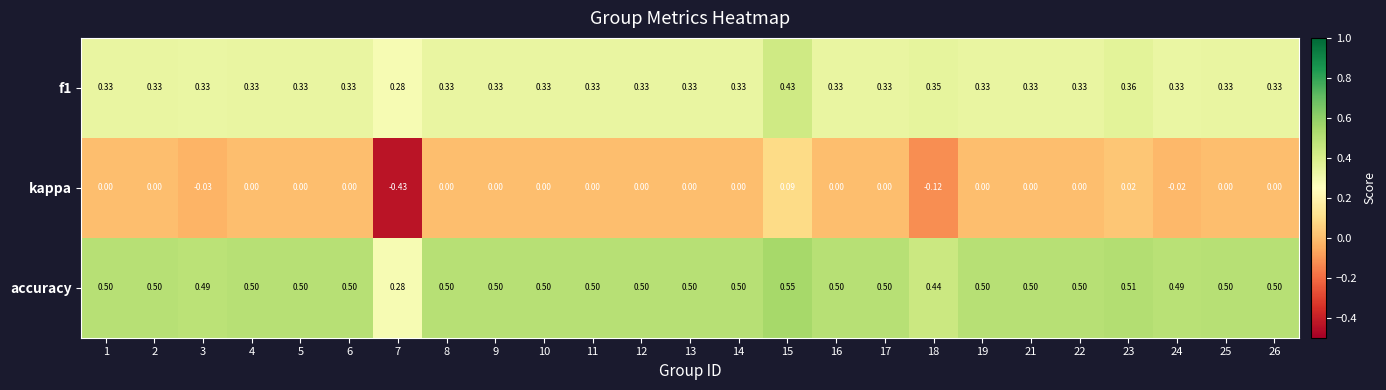

Which series has the largest total across all categories?

accuracy